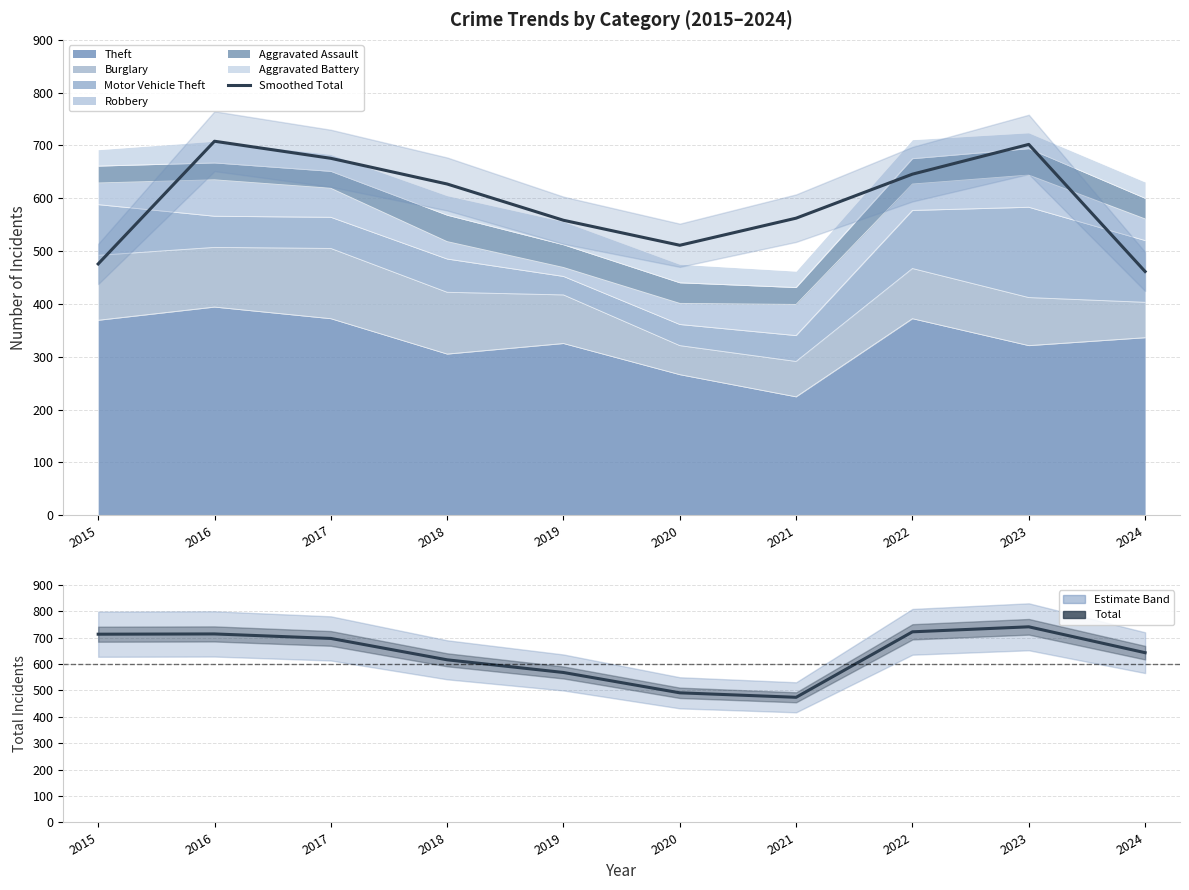

What is the average value of the Total series?

637.9